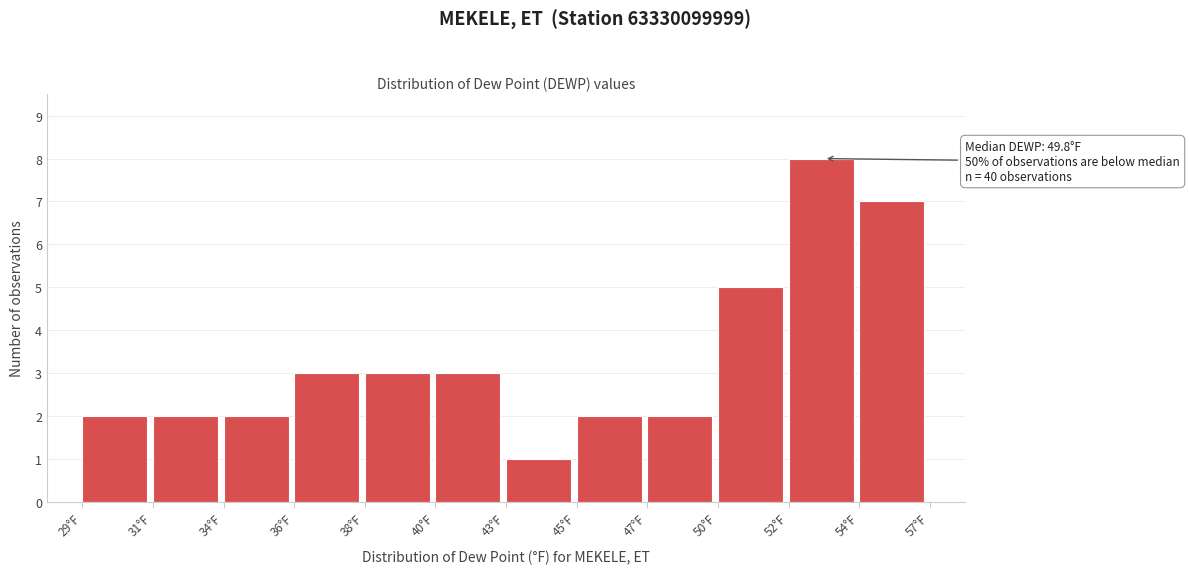

Reading left to right, list all the values displayed in this chart.

29°F=2	31°F=2	34°F=2	36°F=3	38°F=3	40°F=3	43°F=1	45°F=2	47°F=2	50°F=5	52°F=8	54°F=7